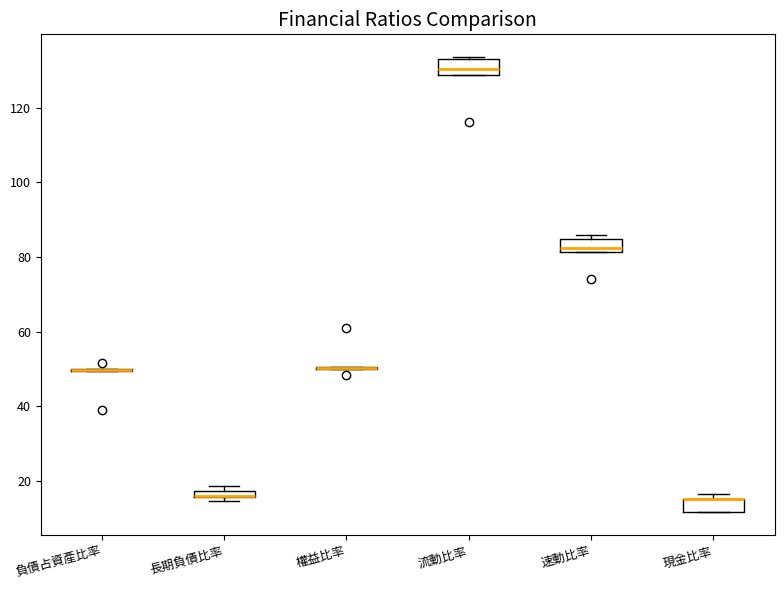

Where is the upper edge of the box for 長期負債比率 on the y-axis? The values are not printed on the chart, so give them approximately, as read against the axis.

18